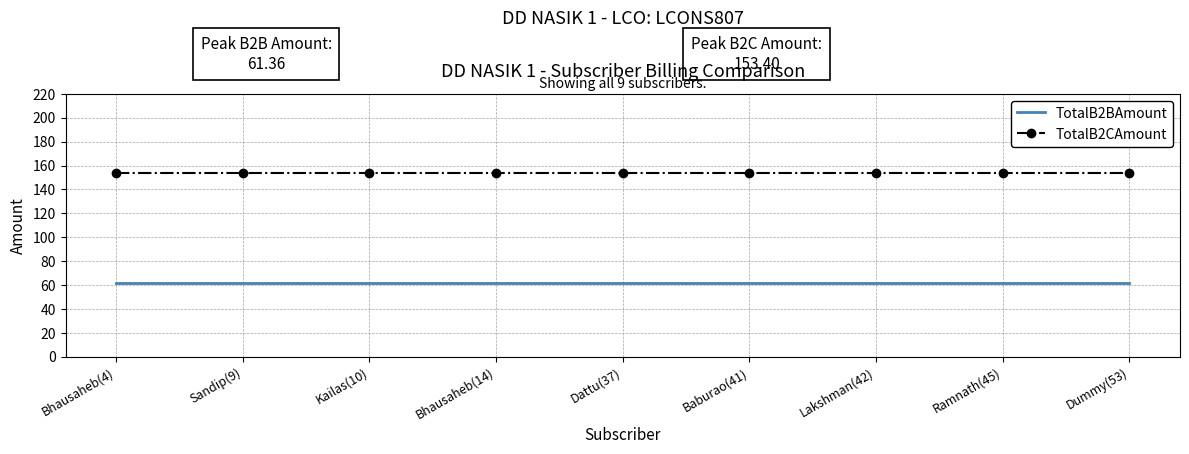

Which series has the largest total across all categories?

TotalB2CAmount